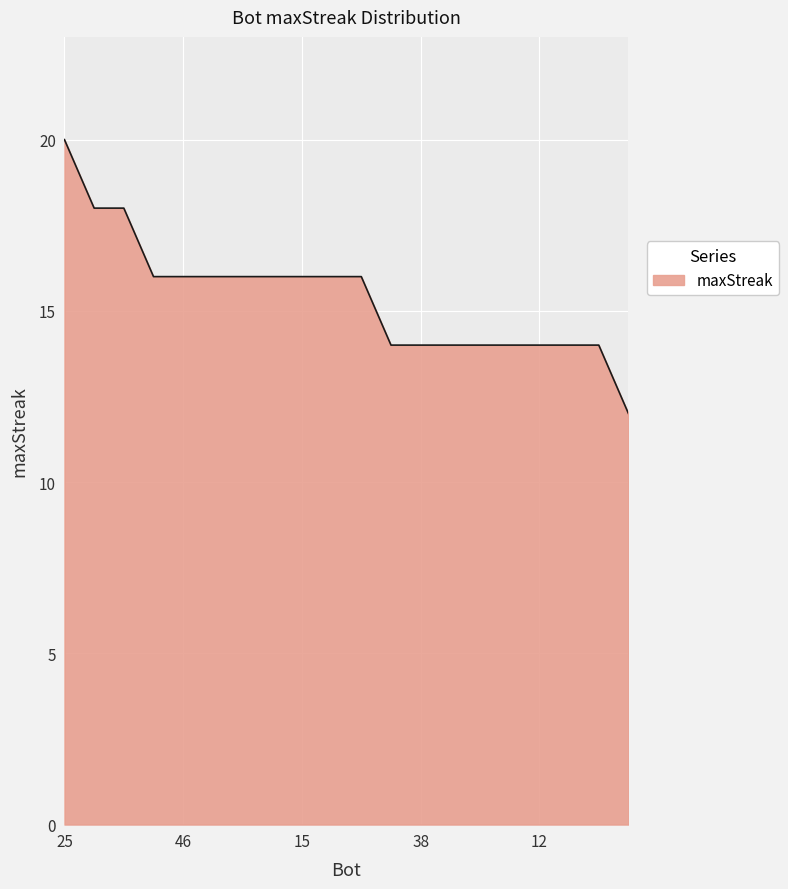

What is the sum of all values?

308